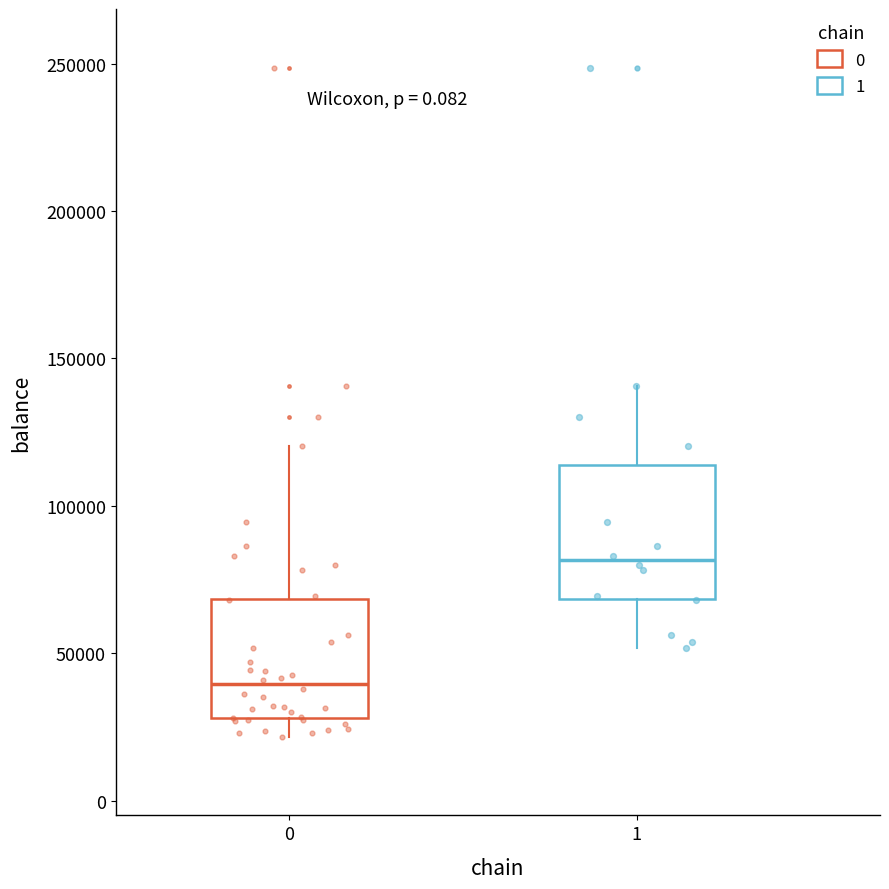

Reading left to right, read every box against the y-axis: the position of its median line, the range the box covers, and the ends of its whiskers. The values are not printed on the chart, so give them approximately, as read against the axis.

0: median 40000, box 30000 to 70000, whiskers 20000 to 120000
1: median 80000, box 70000 to 115000, whiskers 50000 to 140000